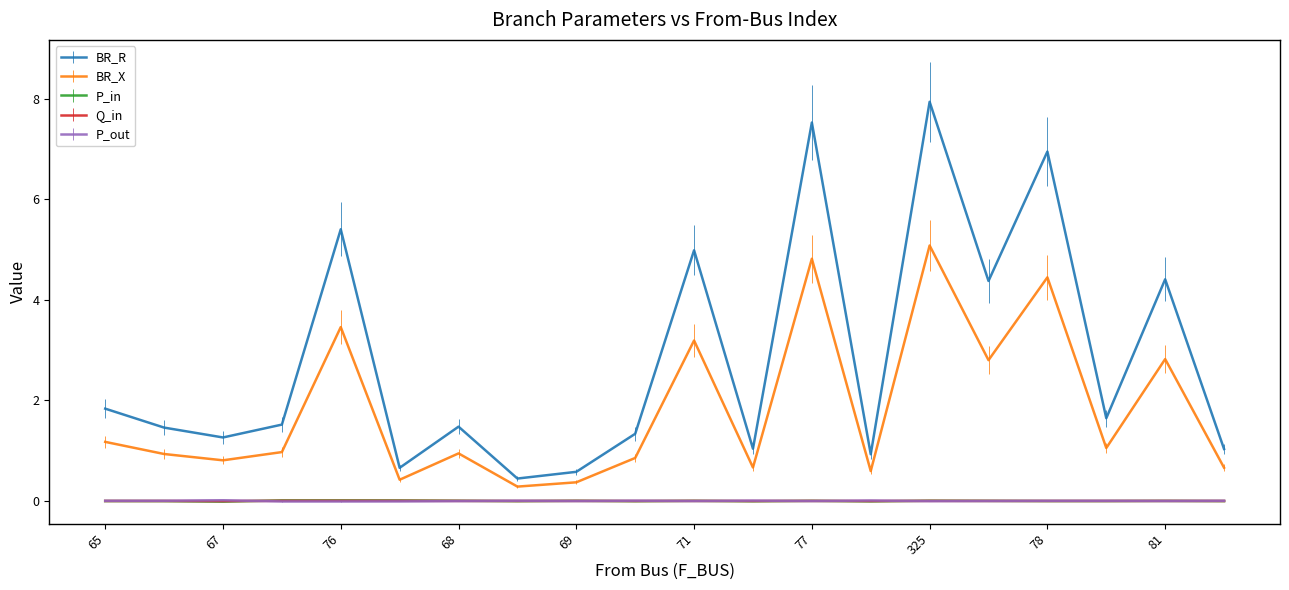

What is the greatest value displayed?

7.9